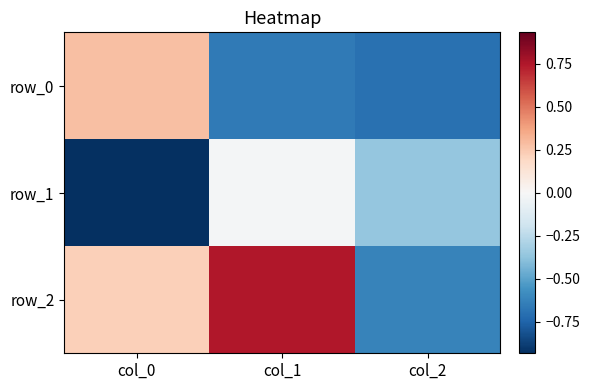

How many data points in row_0 are above 0?

1